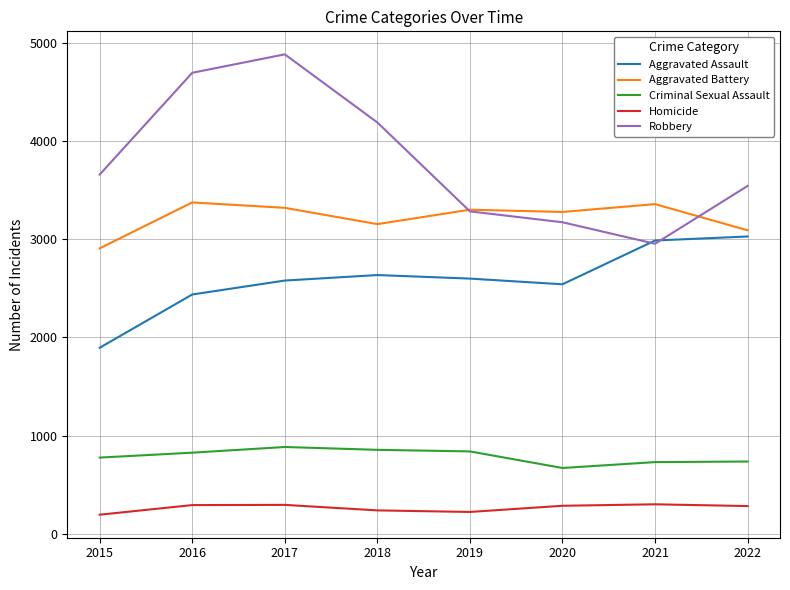

True or false: Aggravated Battery and Aggravated Assault cross at least once.

False